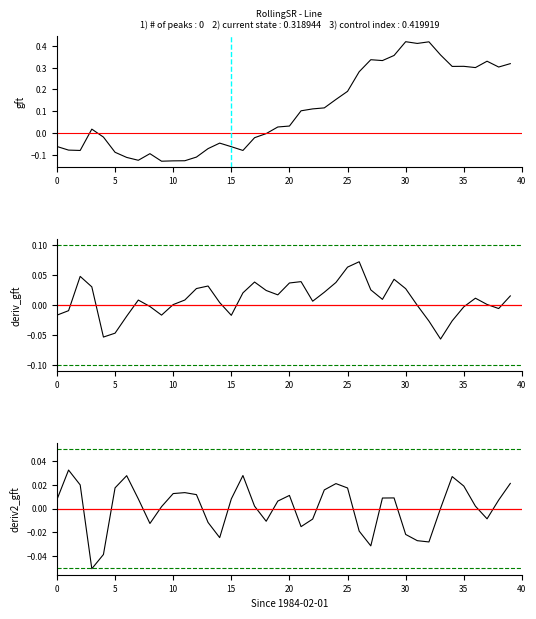

How many lines are shown in the chart?

3